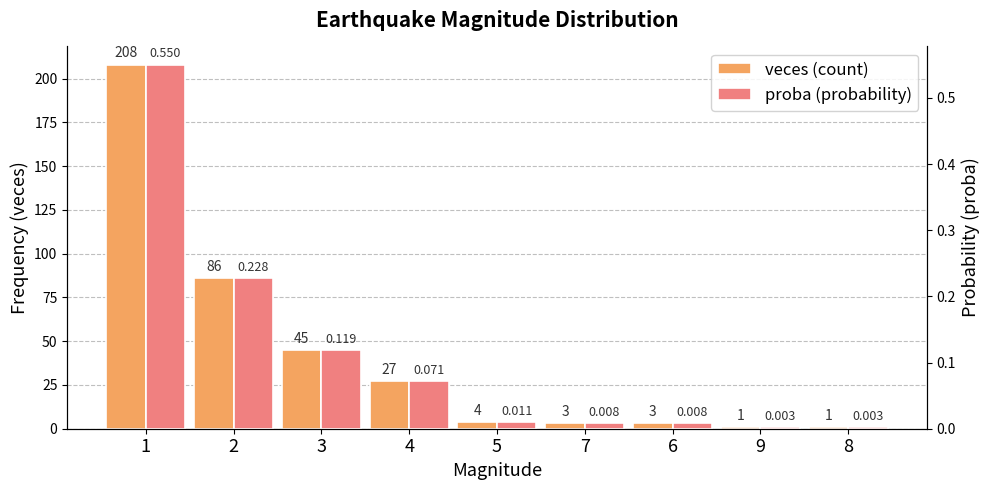

Is the value of veces (count) at 9 greater than the value of proba (probability) at 7?

Yes